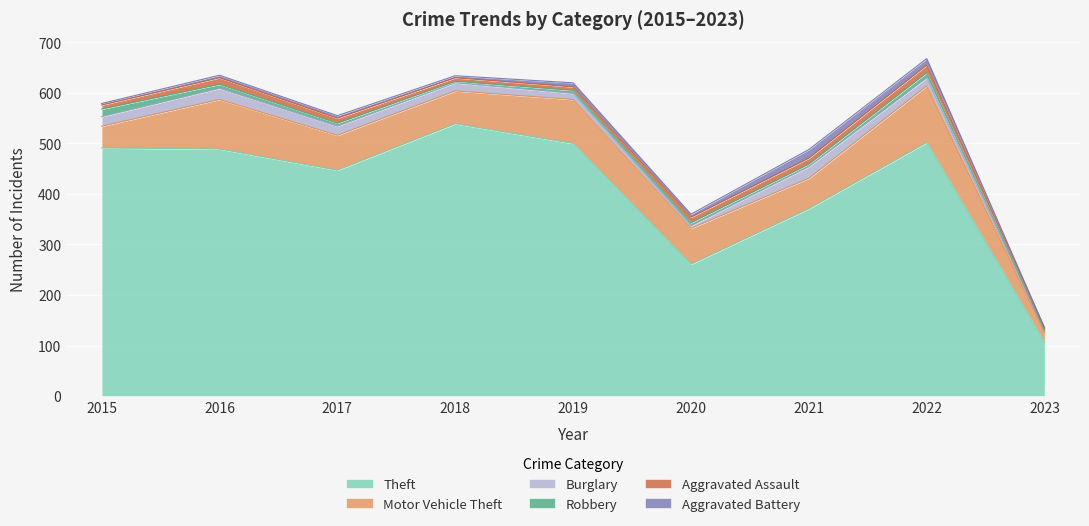

The Theft series shows 539 at 2018. True or false?

True